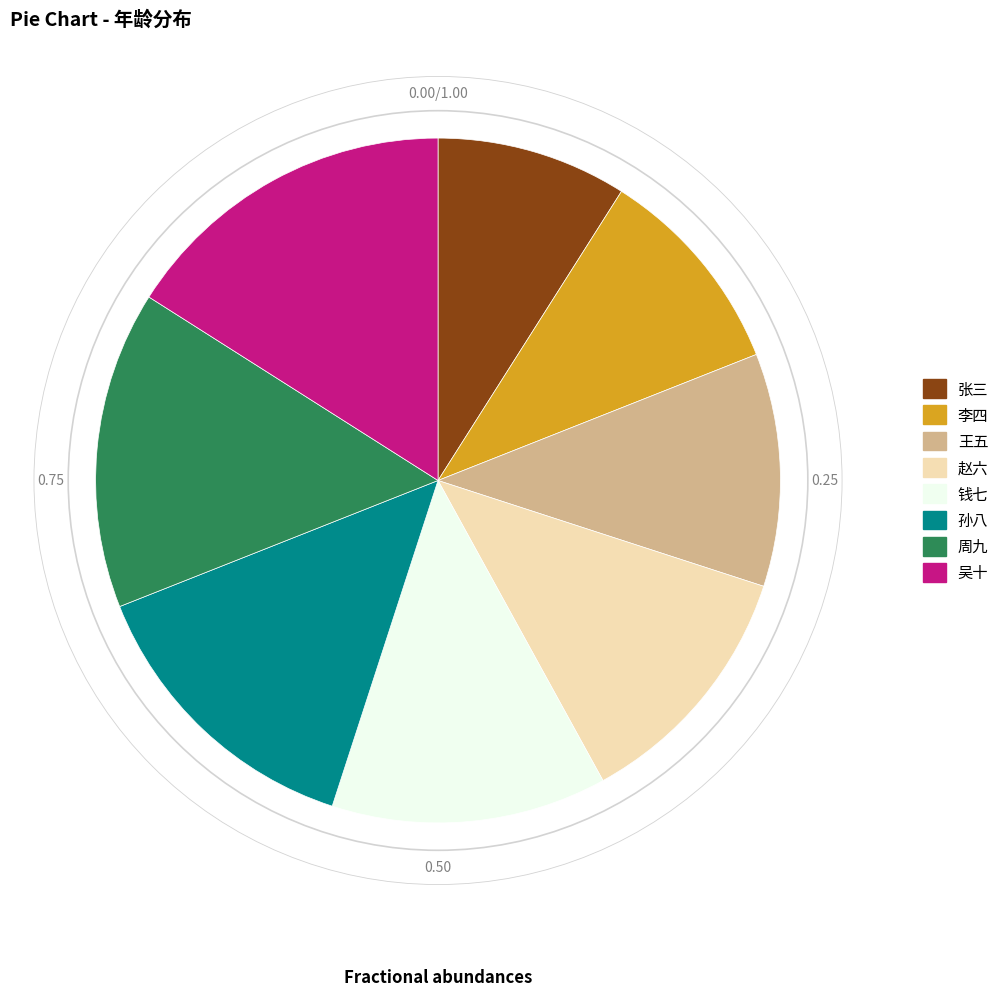

Which slice is the smallest?

张三